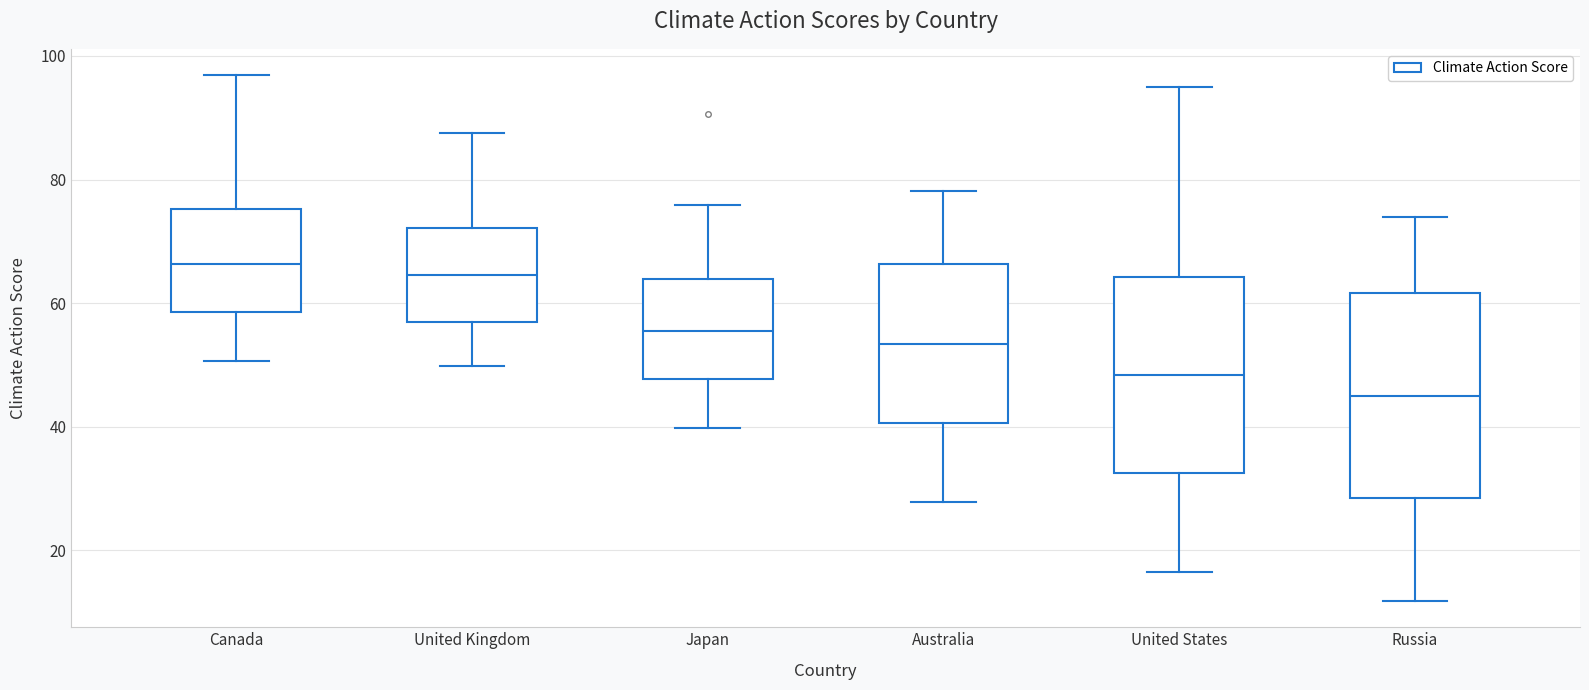

Where is the lower edge of the box for United Kingdom on the y-axis? The values are not printed on the chart, so give them approximately, as read against the axis.

56